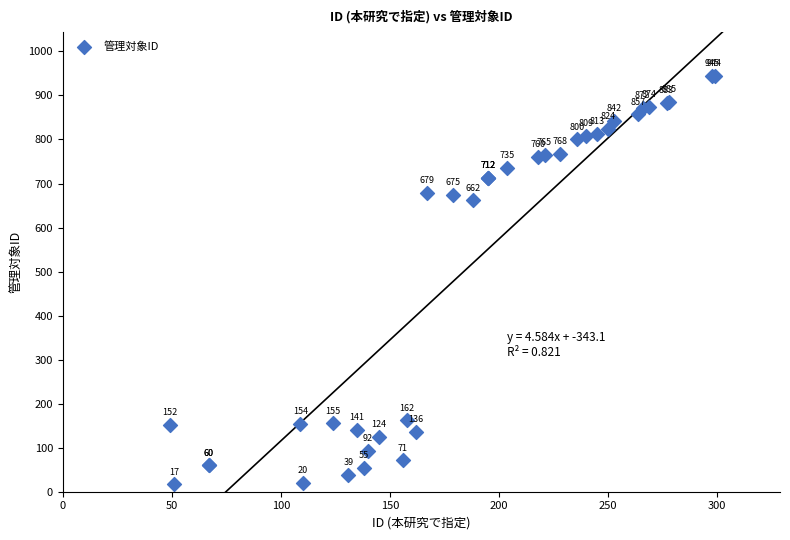

What Y value in the scatter plot is closest to 481?

662